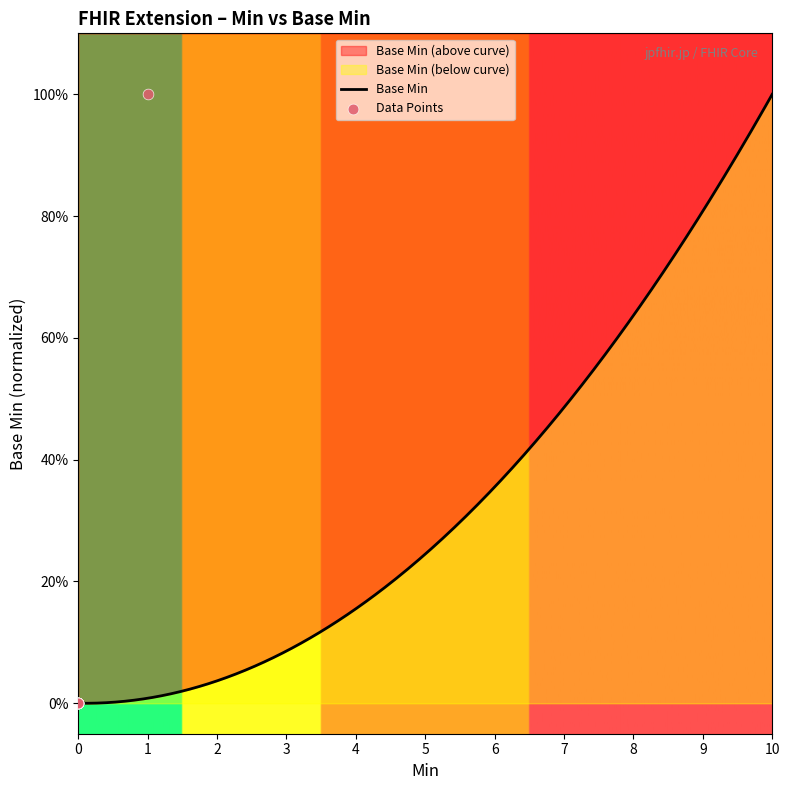

Between Extension.value[x] (slice) and Extension, which is larger?

Extension.value[x] (slice)